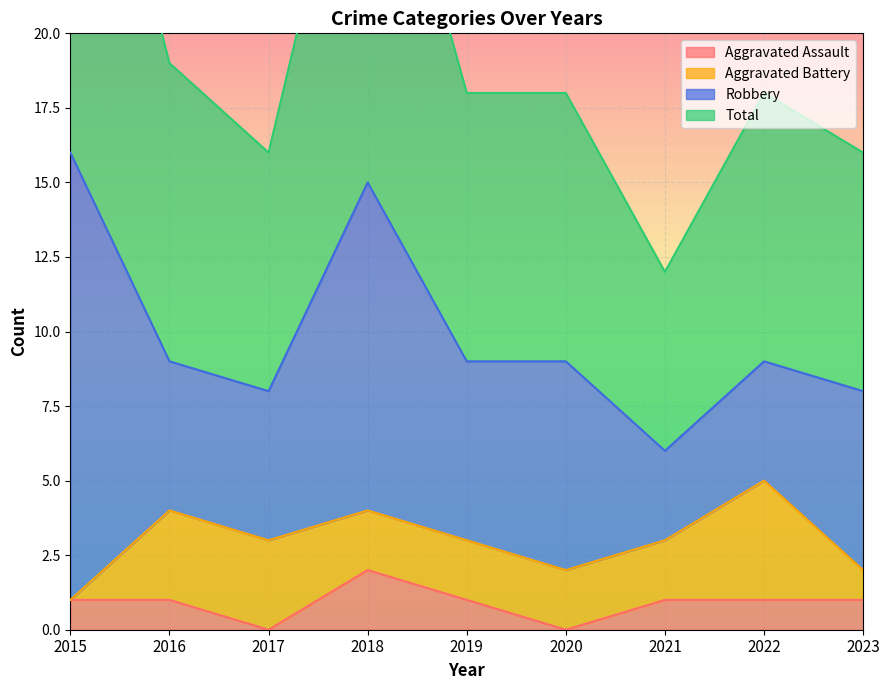

What is the value of the Aggravated Assault point at the 5th from the left?

1